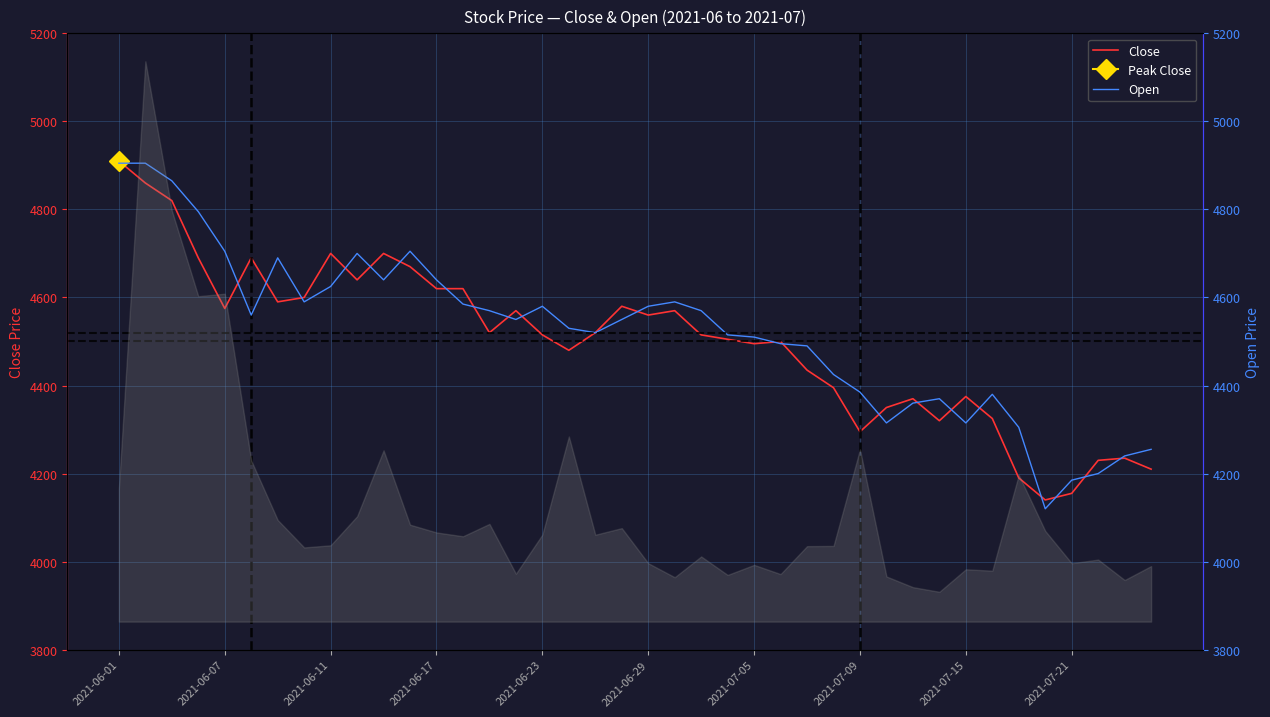

Is this an area chart (filled region under the line)?

No